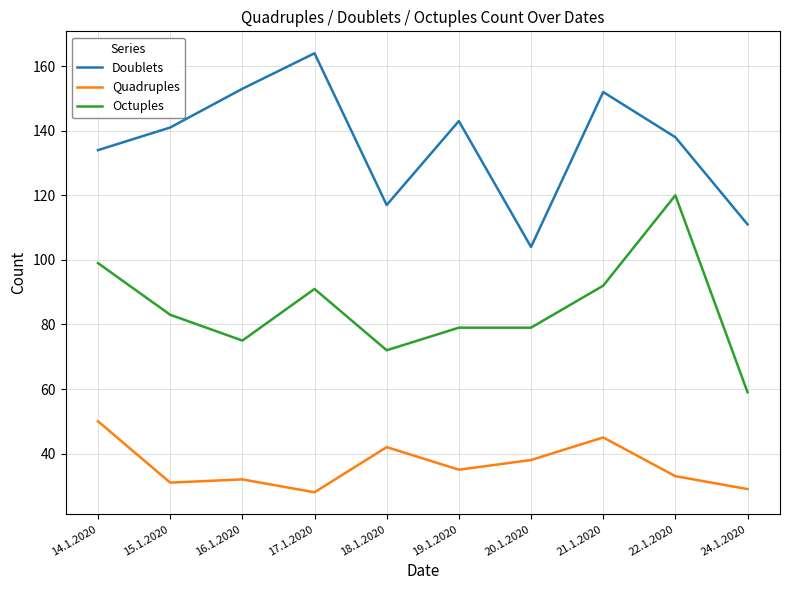

Where does the Octuples series first go above 83?

14.1.2020